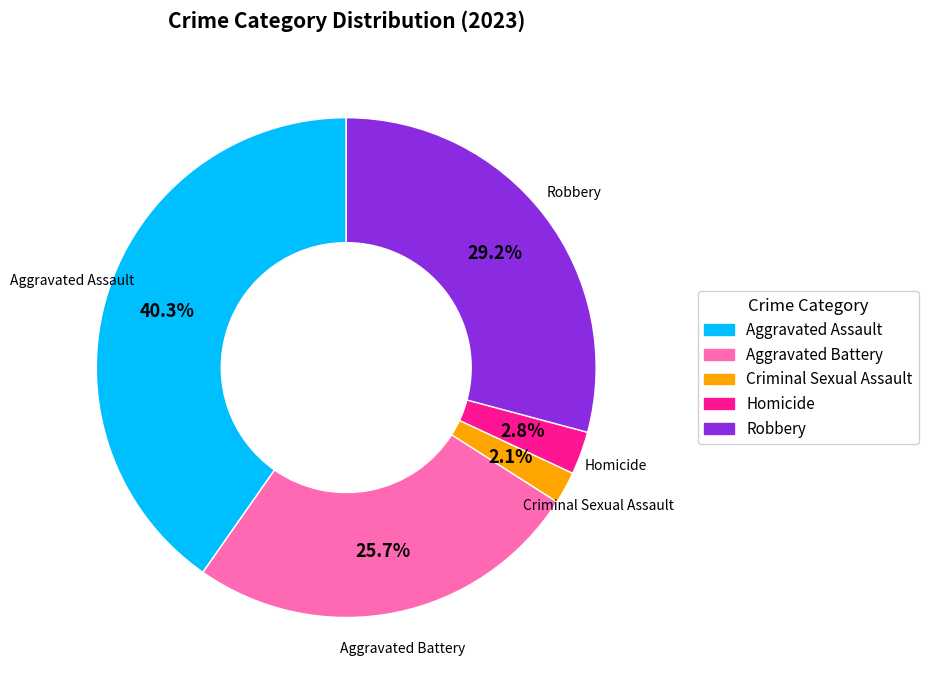

To the nearest percent, what portion does Criminal Sexual Assault represent?

2%